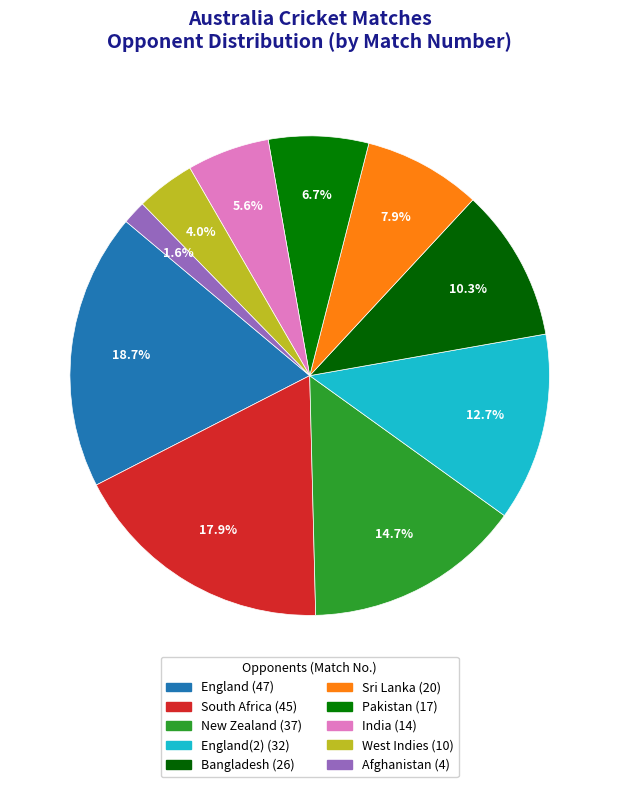

How many slices are in this pie chart?

10